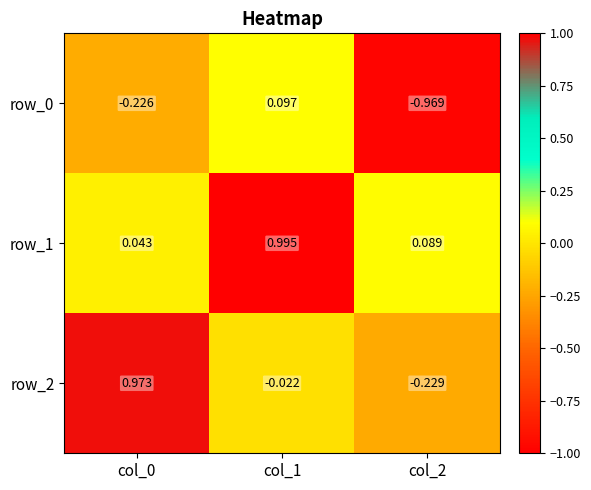

What is the difference between the highest and lowest values at col_0?

1.2